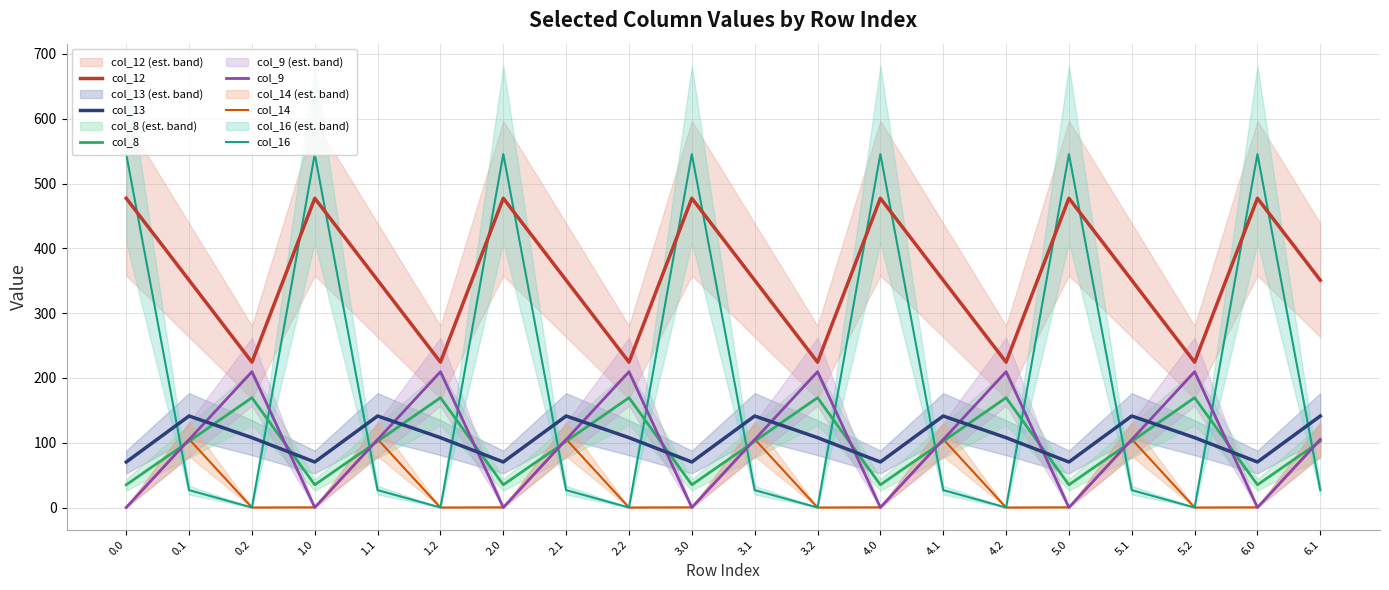

How many interior local valleys does the col_9 series have?

6